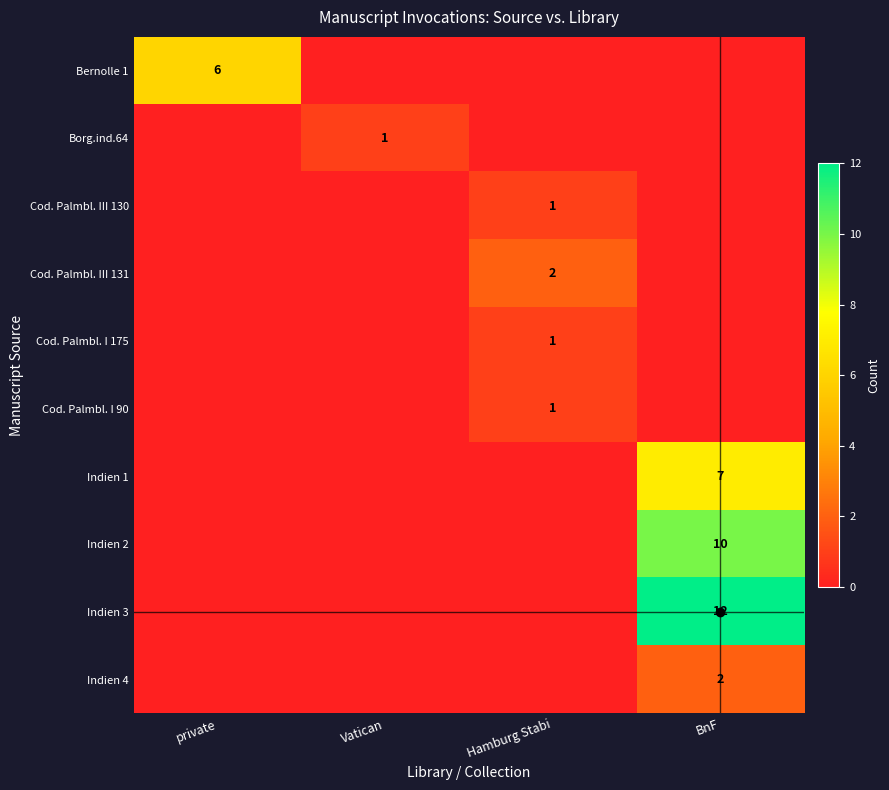

The value of Cod. Palmbl. I 90 at Hamburg Stabi is 1. True or false?

True